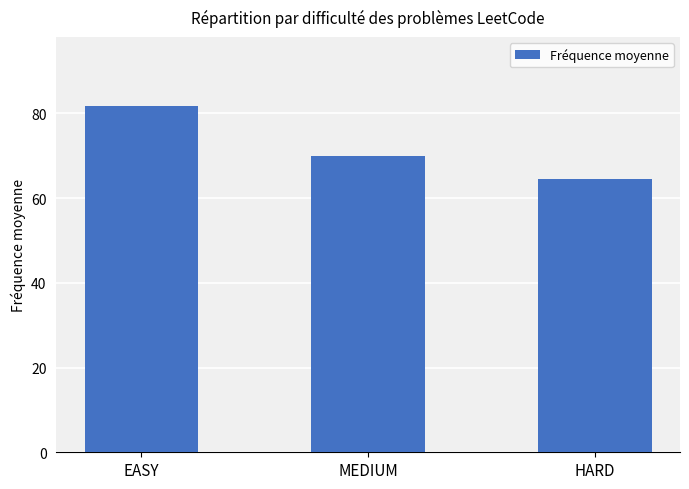

How many bars are there in total?

3